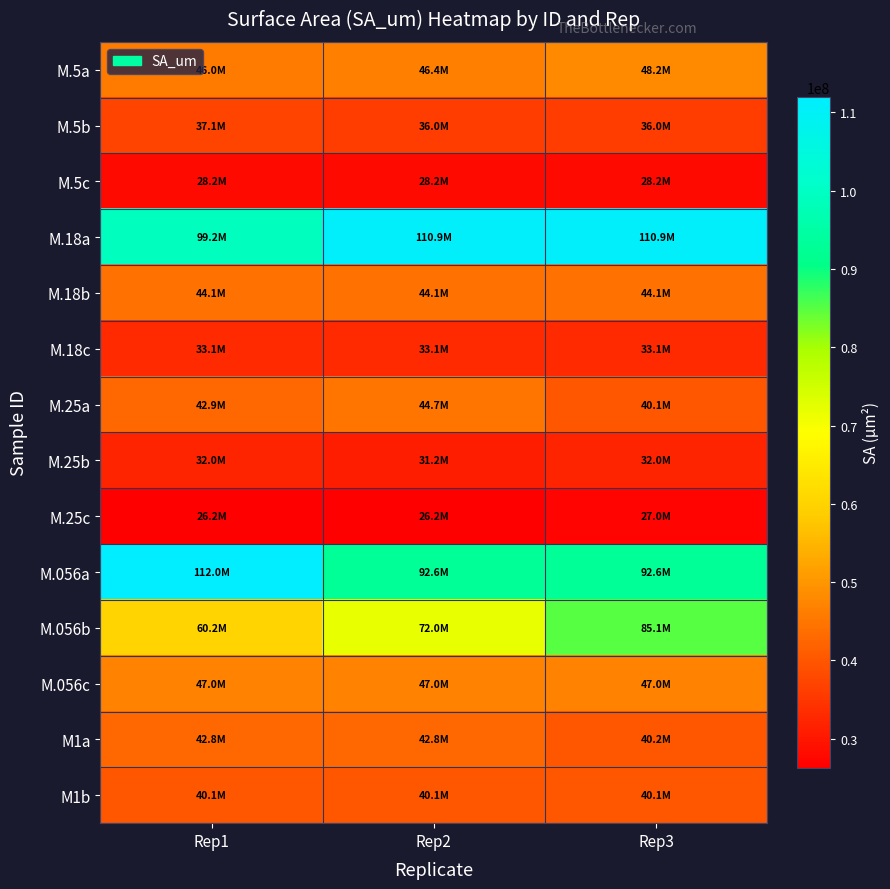

Reading left to right, transcribe all the data shown in this chart.

M.5a: Rep1=45951019.8	Rep2=46409327.3	Rep3=48154718.0
M.5b: Rep1=37097059.0	Rep2=36041002.4	Rep3=36041002.4
M.5c: Rep1=28184658.1	Rep2=28184658.1	Rep3=28184658.1
M.18a: Rep1=99181040.1	Rep2=110927454.7	Rep3=110927454.7
M.18b: Rep1=44068331.7	Rep2=44068331.7	Rep3=44068331.7
M.18c: Rep1=33086772.8	Rep2=33086772.8	Rep3=33086772.8
M.25a: Rep1=42935173.8	Rep2=44704848.7	Rep3=40063059.1
M.25b: Rep1=32001030.3	Rep2=31207159.8	Rep3=32001030.3
M.25c: Rep1=26244521.7	Rep2=26244521.7	Rep3=27048959.7
M.056a: Rep1=111983968.0	Rep2=92627535.9	Rep3=92627535.9
M.056b: Rep1=60199477.7	Rep2=71985150.3	Rep3=85057042.1
M.056c: Rep1=46959960.7	Rep2=46959960.7	Rep3=46959960.7
M1a: Rep1=42811205.9	Rep2=42811205.9	Rep3=40200320.8
M1b: Rep1=40112319.9	Rep2=40112319.9	Rep3=40112319.9